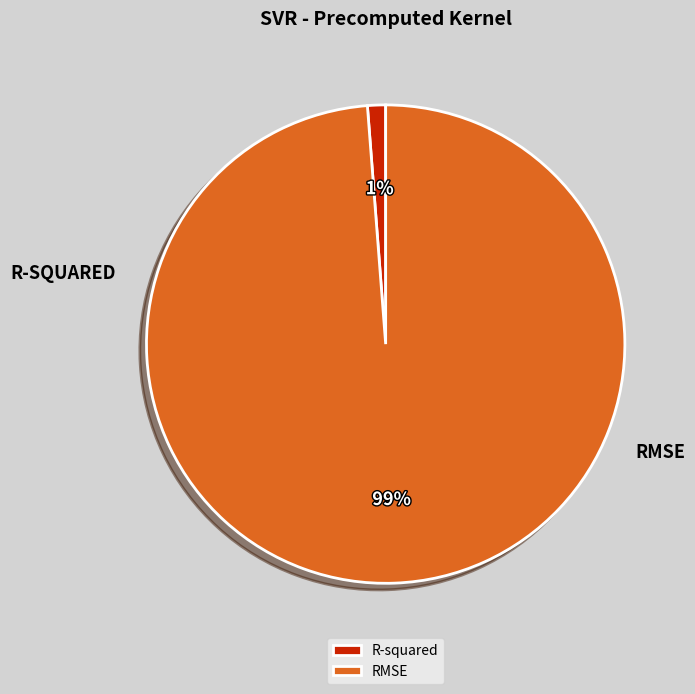

Which category has the biggest portion of the pie?

RMSE